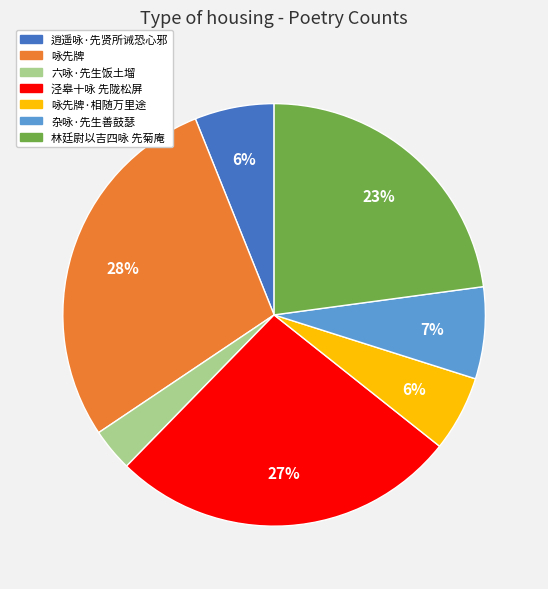

How many slices are in this pie chart?

7